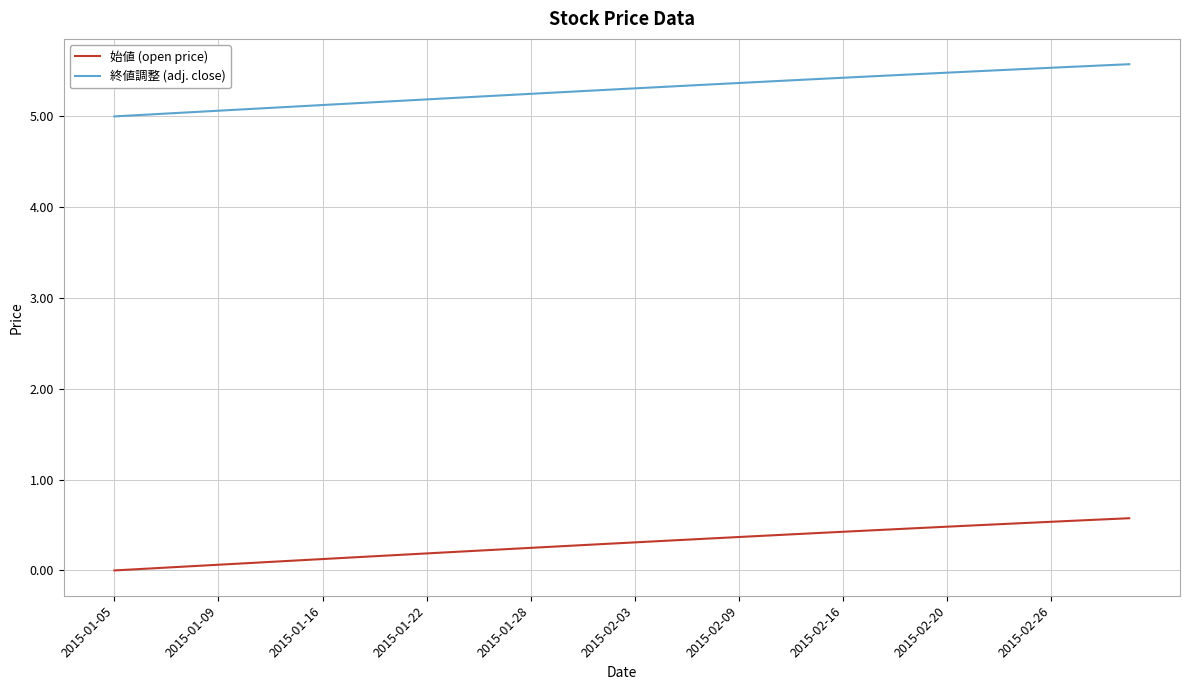

Rank the series by their maximum value, from lowest to highest.

始値 (open price), 終値調整 (adj. close)